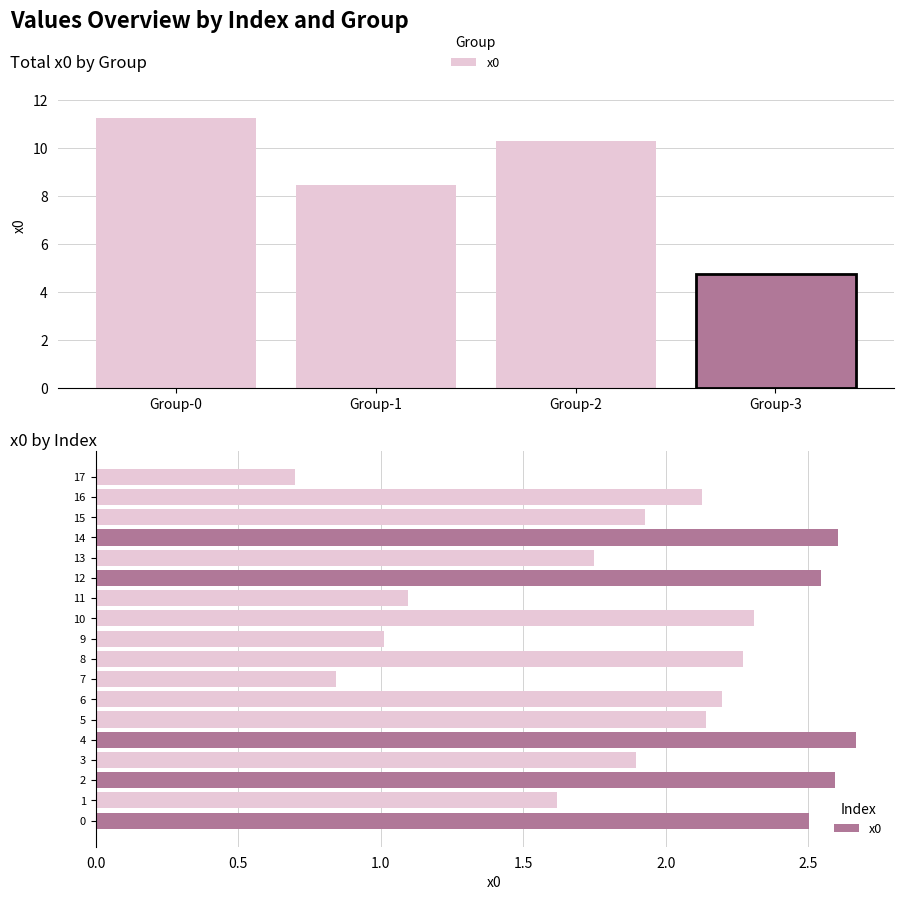

Which category has the lowest value across all series?

17